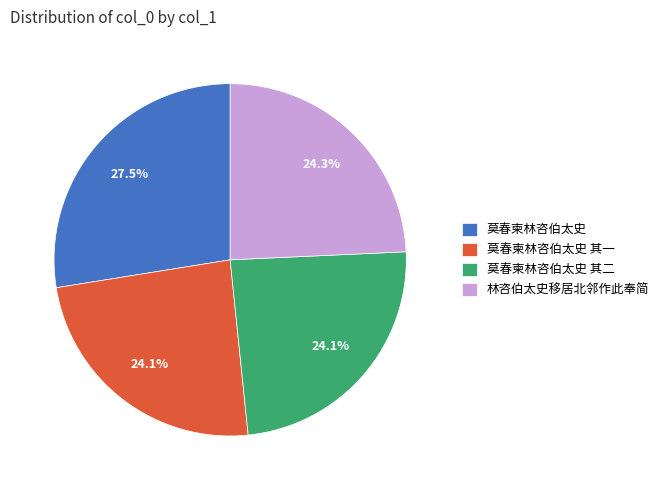

What is the largest slice in the pie chart?

莫春柬林咨伯太史